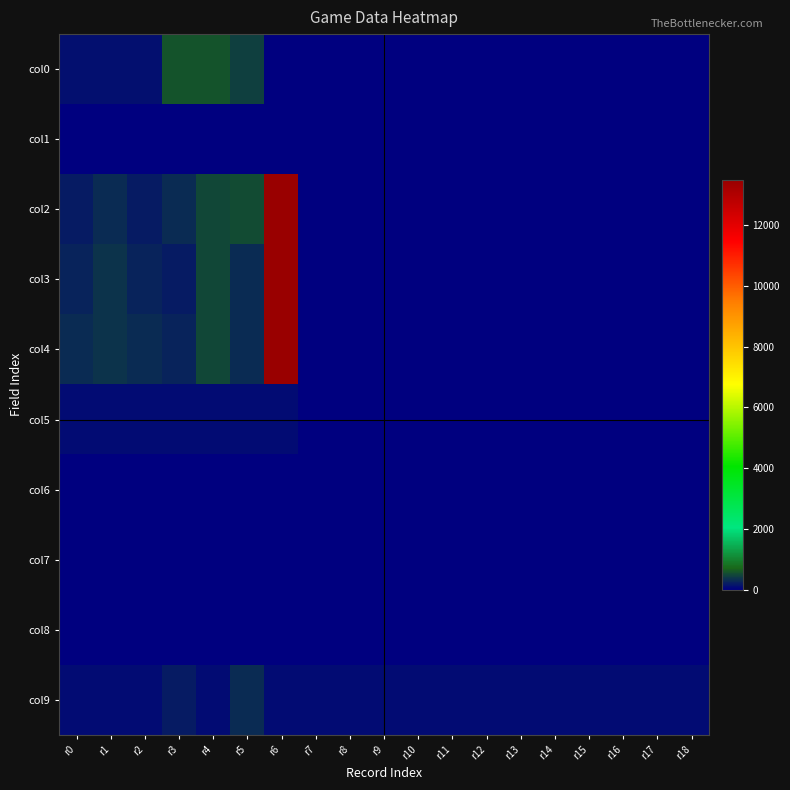

Reading right to left, what are all the values shown in this chart?

col0: r18=0	r17=0	r16=0	r15=0	r14=0	r13=0	r12=0	r11=0	r10=0	r9=0	r8=0	r7=0	r6=23	r5=428	r4=558	r3=554	r2=116	r1=117	r0=116
col1: r18=0	r17=0	r16=0	r15=0	r14=0	r13=0	r12=0	r11=0	r10=0	r9=0	r8=0	r7=0	r6=0	r5=1	r4=2	r3=5	r2=4	r1=2	r0=0
col2: r18=0	r17=0	r16=0	r15=0	r14=0	r13=0	r12=0	r11=0	r10=0	r9=0	r8=0	r7=0	r6=13500	r5=512	r4=500	r3=300	r2=200	r1=300	r0=200
col3: r18=0	r17=0	r16=0	r15=0	r14=0	r13=0	r12=0	r11=0	r10=0	r9=0	r8=0	r7=0	r6=13500	r5=312	r4=500	r3=200	r2=250	r1=350	r0=250
col4: r18=0	r17=0	r16=0	r15=0	r14=0	r13=0	r12=0	r11=0	r10=0	r9=0	r8=0	r7=0	r6=13500	r5=312	r4=500	r3=250	r2=300	r1=350	r0=300
col5: r18=0	r17=0	r16=0	r15=0	r14=0	r13=0	r12=0	r11=0	r10=0	r9=0	r8=0	r7=0	r6=100	r5=99	r4=99	r3=99	r2=99	r1=100	r0=100
col6: r18=0	r17=0	r16=0	r15=0	r14=0	r13=0	r12=0	r11=0	r10=0	r9=0	r8=0	r7=0	r6=0	r5=4	r4=3	r3=4	r2=4	r1=3	r0=4
col7: r18=9	r17=9	r16=9	r15=9	r14=9	r13=9	r12=9	r11=9	r10=9	r9=9	r8=9	r7=9	r6=9	r5=4	r4=3	r3=4	r2=4	r1=3	r0=4
col8: r18=0	r17=0	r16=0	r15=0	r14=0	r13=0	r12=0	r11=0	r10=0	r9=0	r8=0	r7=0	r6=0	r5=1	r4=0	r3=0	r2=0	r1=0	r0=0
col9: r18=100	r17=100	r16=100	r15=100	r14=100	r13=100	r12=100	r11=100	r10=100	r9=100	r8=100	r7=100	r6=100	r5=300	r4=100	r3=200	r2=100	r1=100	r0=100